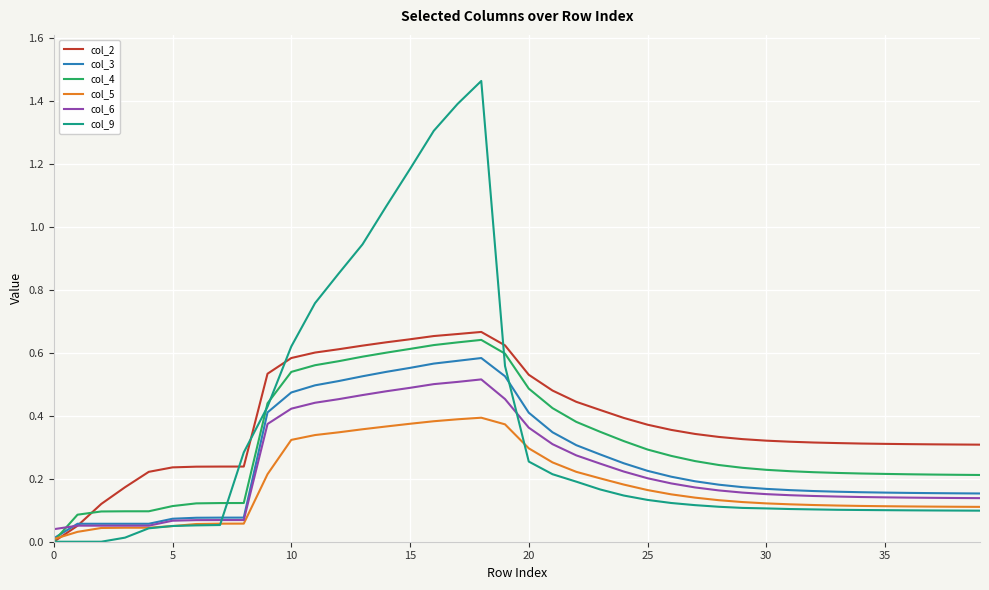

Is this an area chart (filled region under the line)?

No